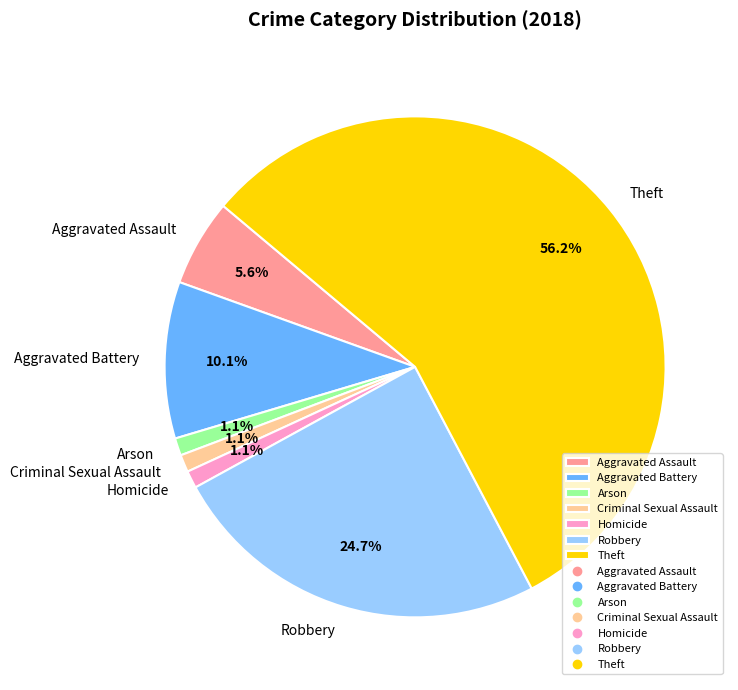

How much of the chart is everything except Aggravated Assault?

94.4%